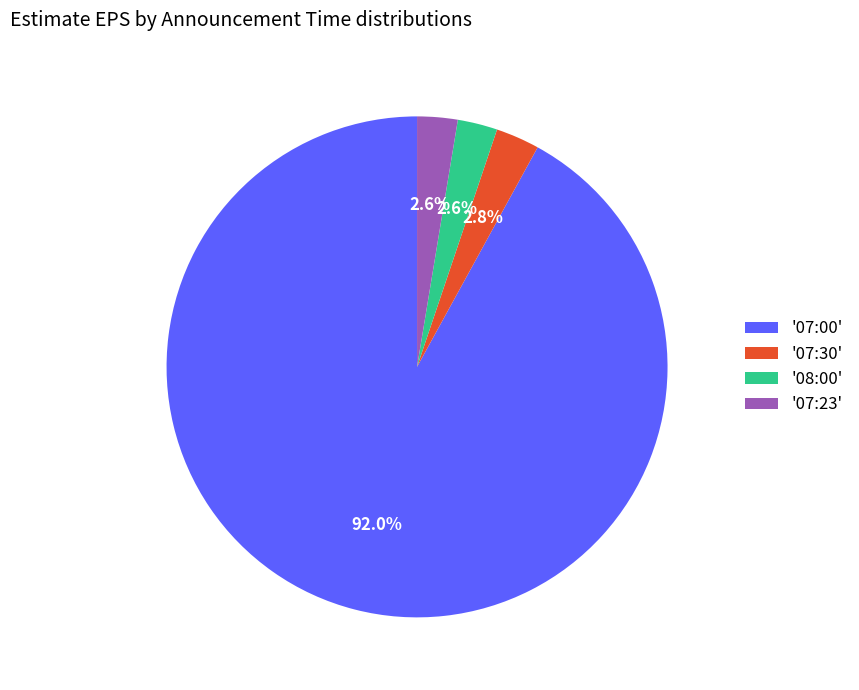

How many segments does this pie chart have?

4